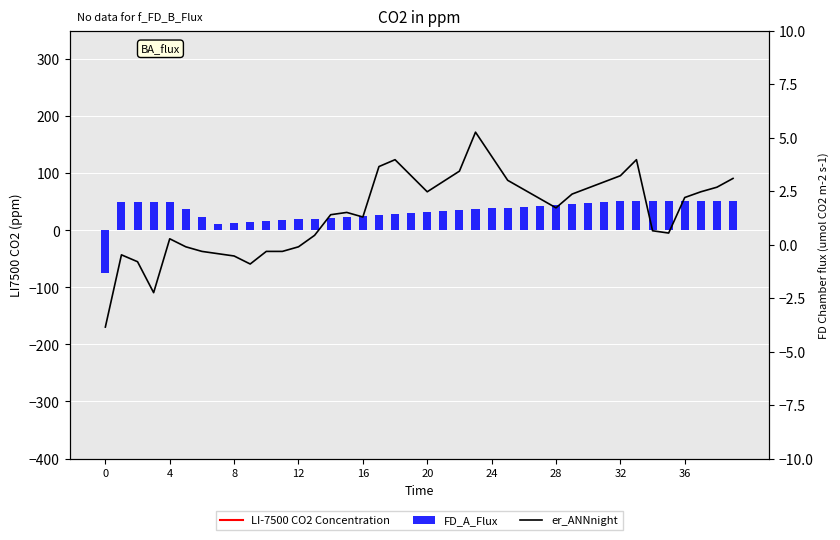

Does the chart contain any negative values?

Yes